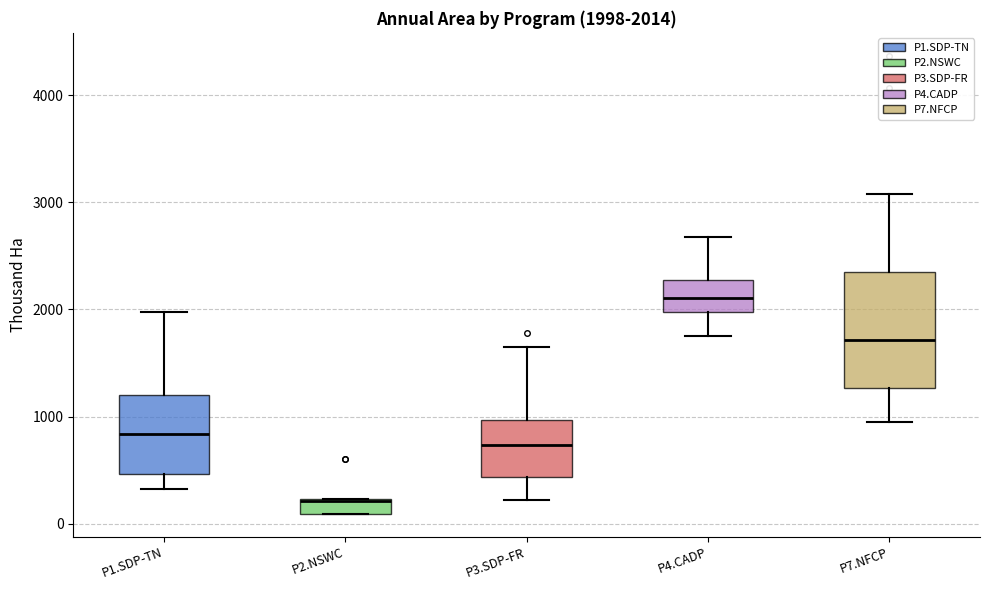

Which box has the lowest median line?

P2.NSWC